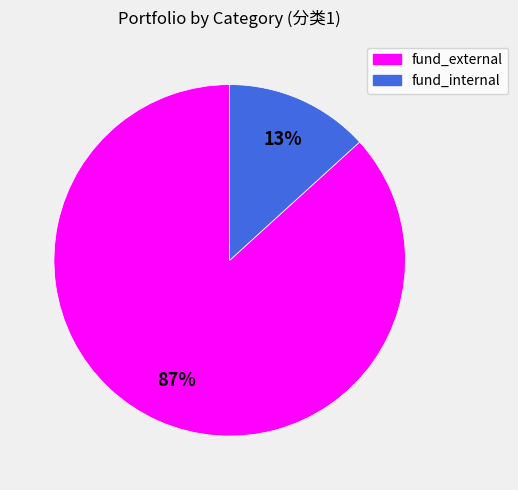

Does any single category account for the majority?

Yes